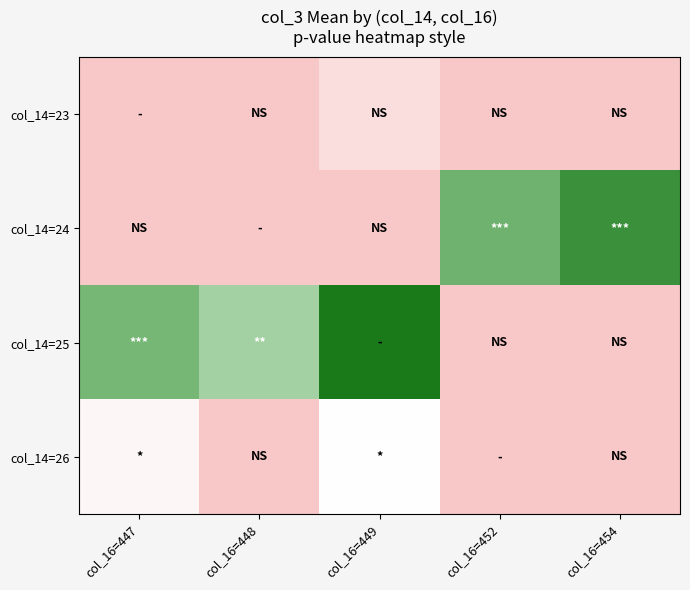

What is the spread (max minus min) of values at col_16=449?

187859636.0